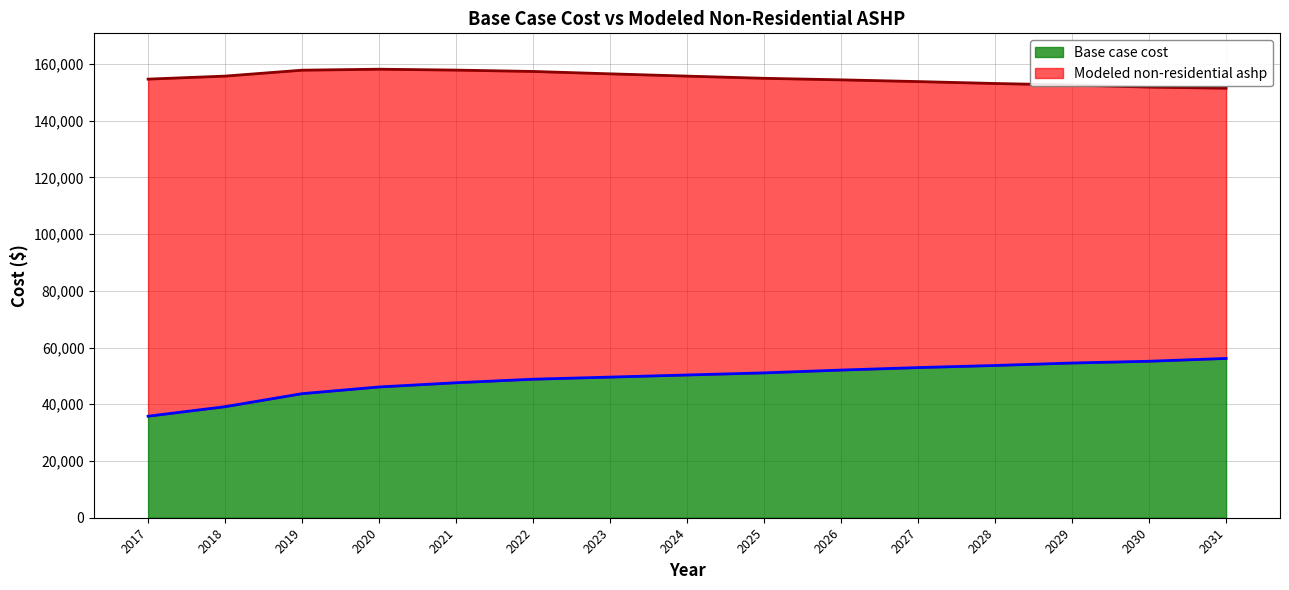

Reading left to right, list all the values displayed in this chart.

Base case cost: 35800.8	39154.1	43749.4	46109.2	47599.6	48841.5	49586.7	50331.9	51077.1	52070.7	52940.1	53685.2	54554.6	55175.6	56169.2
Modeled non-residential ashp: 154659.1	155719.9	157808.6	158152.0	157838.2	157361.7	156523.4	155718.7	154946.8	154404.9	153795.3	153117.2	152567.9	151849.8	151457.1